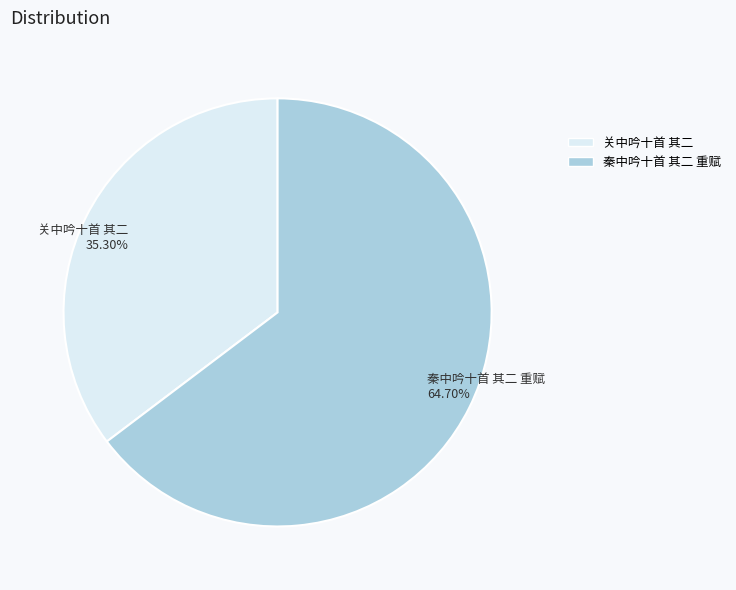

To the nearest percent, what is the difference between the 关中吟十首 其二 and 秦中吟十首 其二 重赋 slice percentages?

29%